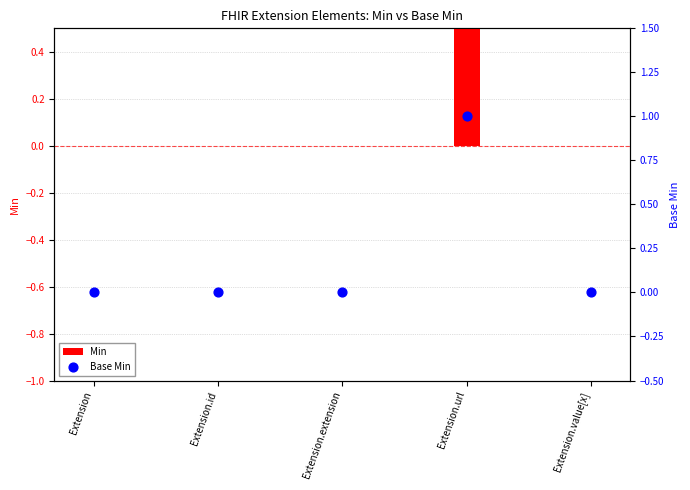

What are all the series names shown in the legend?

Min, Base Min